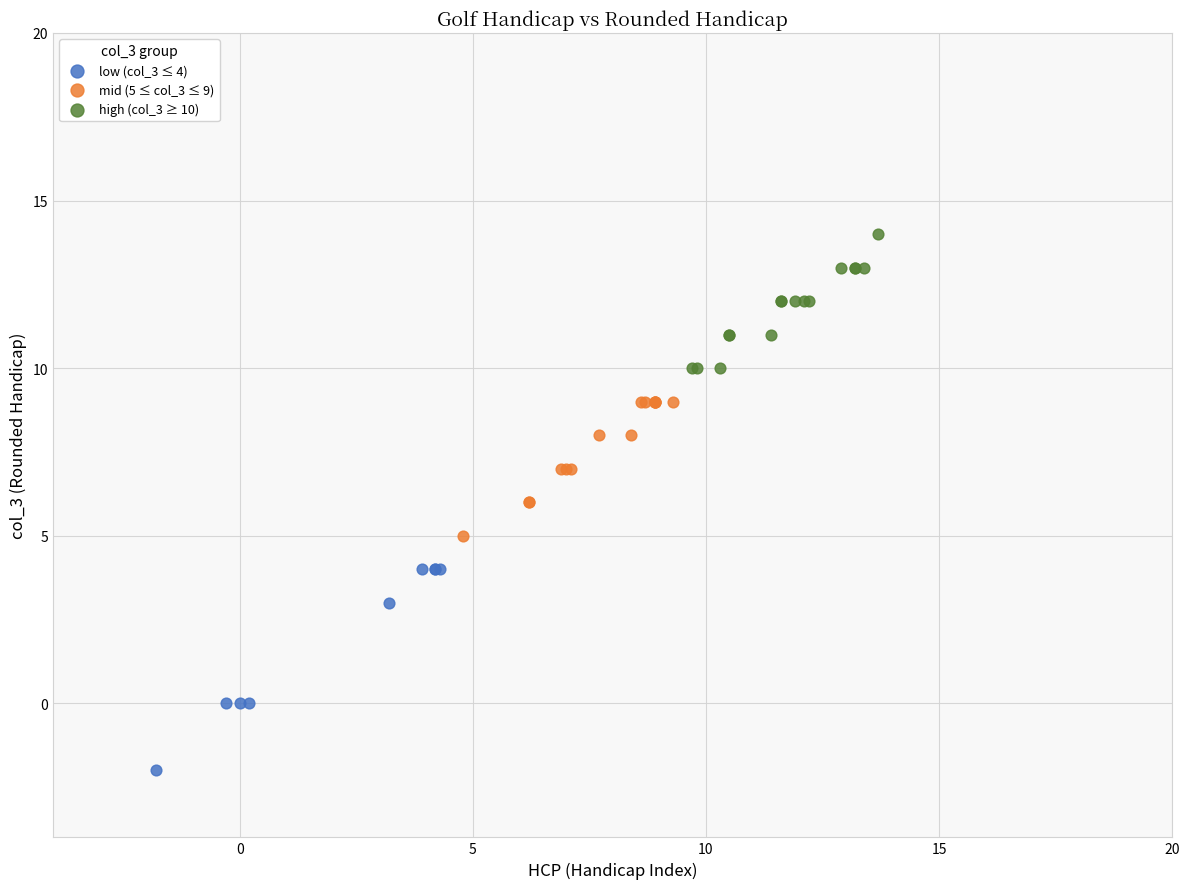

Which series has the largest Y range (max minus min)?

low (col_3 ≤ 4)